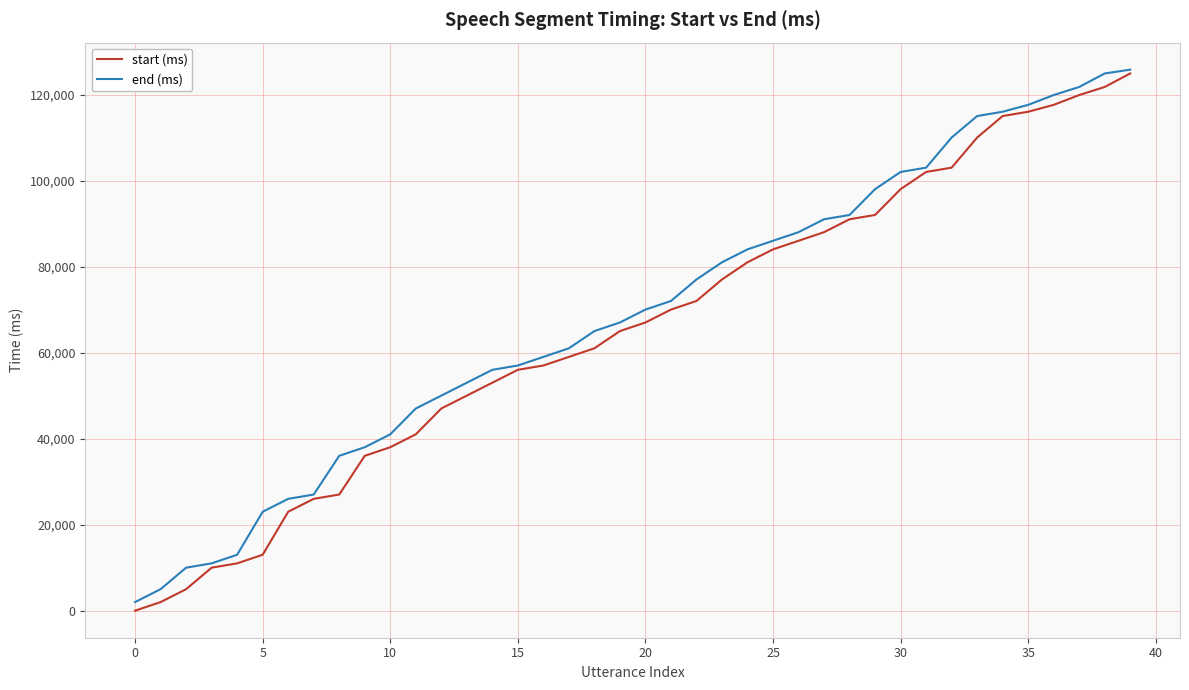

Which series has the largest range (max minus min)?

start (ms)